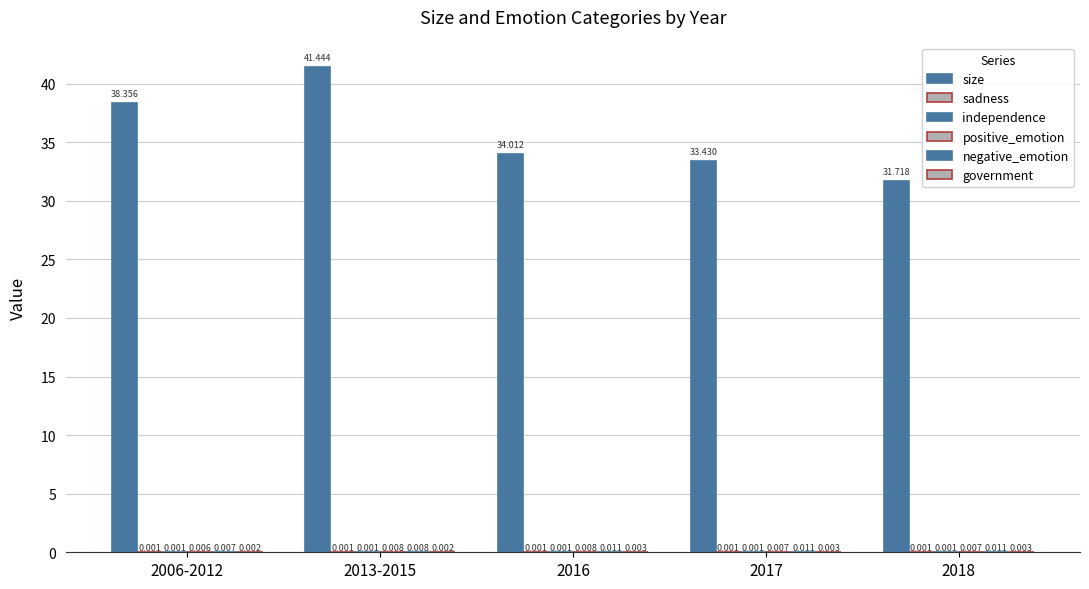

At how many categories does at least one series exceed 33?

4